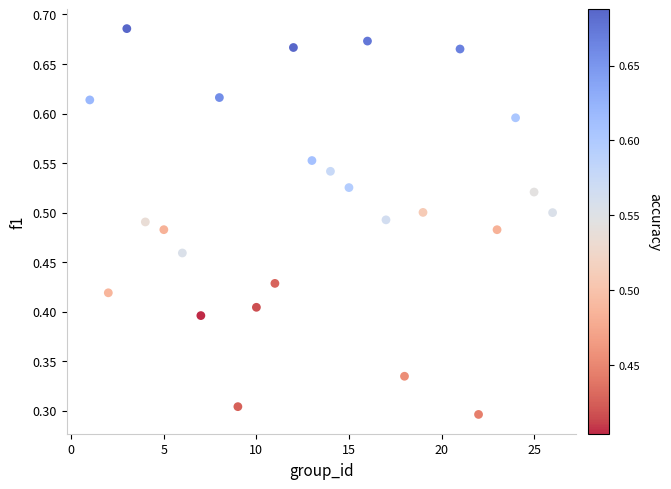

What is the range of X values (max minus min)?

25.0